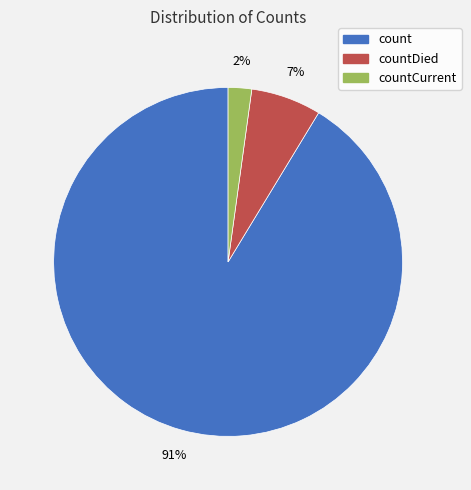

Does any single category account for the majority?

Yes